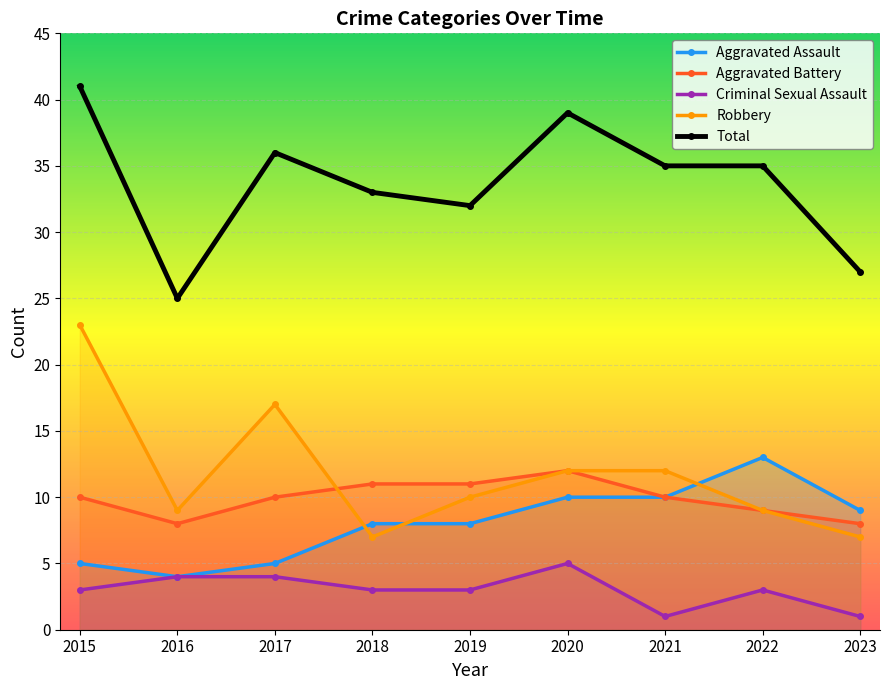

What is the value of the Aggravated Assault point at the 8th from the left?

13